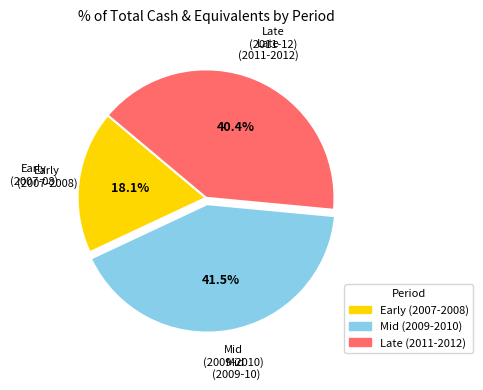

Is the sum of Mid (2009-2010) and Late (2011-2012) greater than half?

Yes